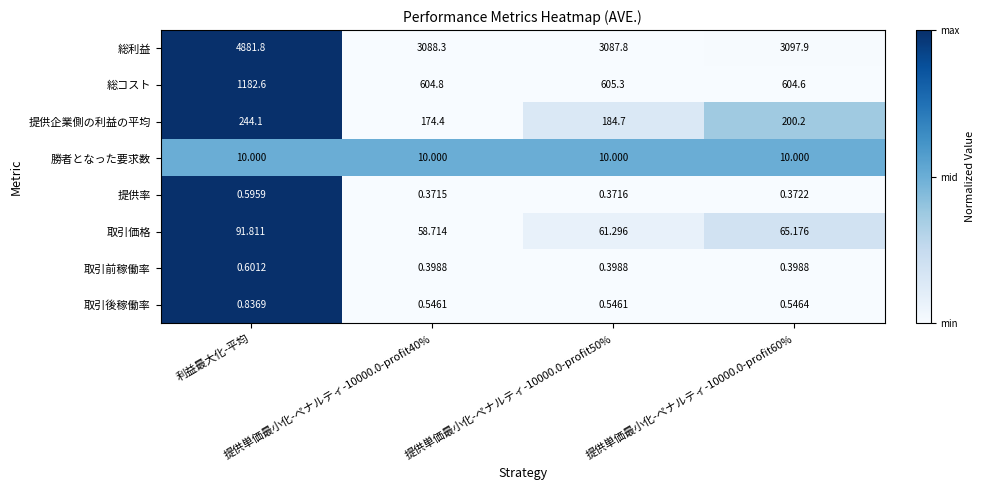

Rank the series by their maximum value, from highest to lowest.

総利益, 総コスト, 提供企業側の利益の平均, 取引価格, 勝者となった要求数, 取引後稼働率, 取引前稼働率, 提供率